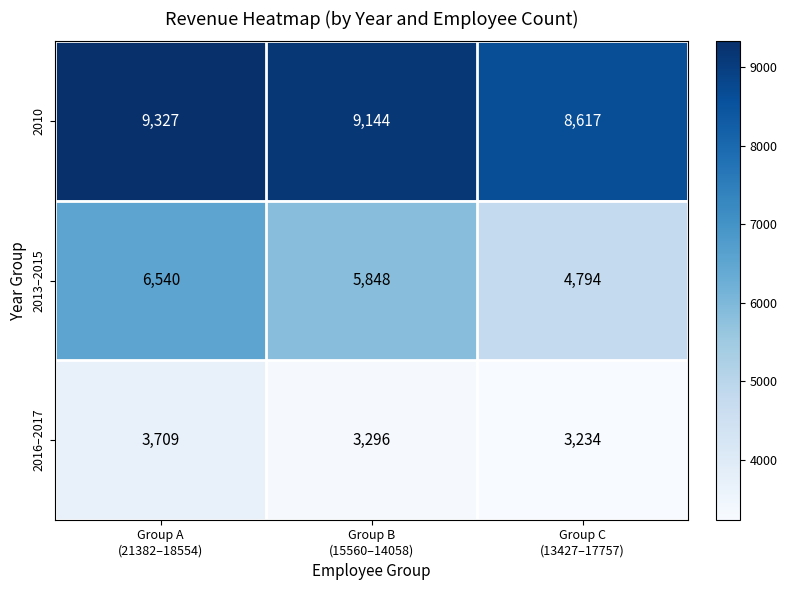

Count the 2010 values in the range 8617 to 9327.

3